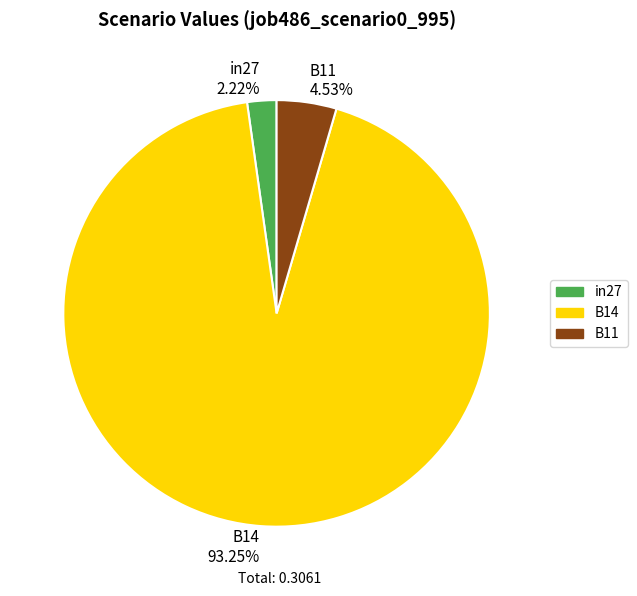

To the nearest percent, what portion does B14 represent?

93%